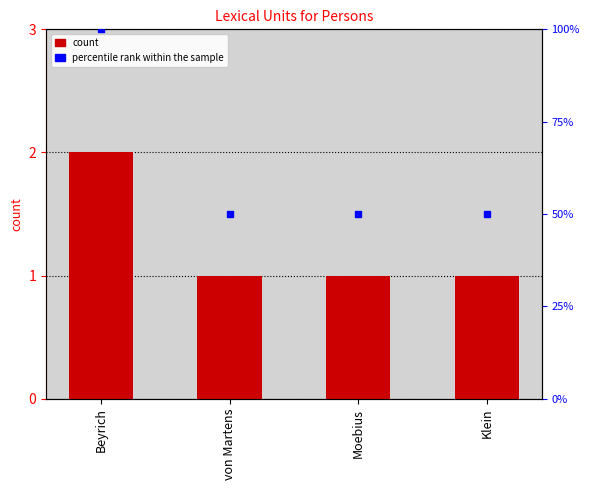

How many data points does each series have?

4